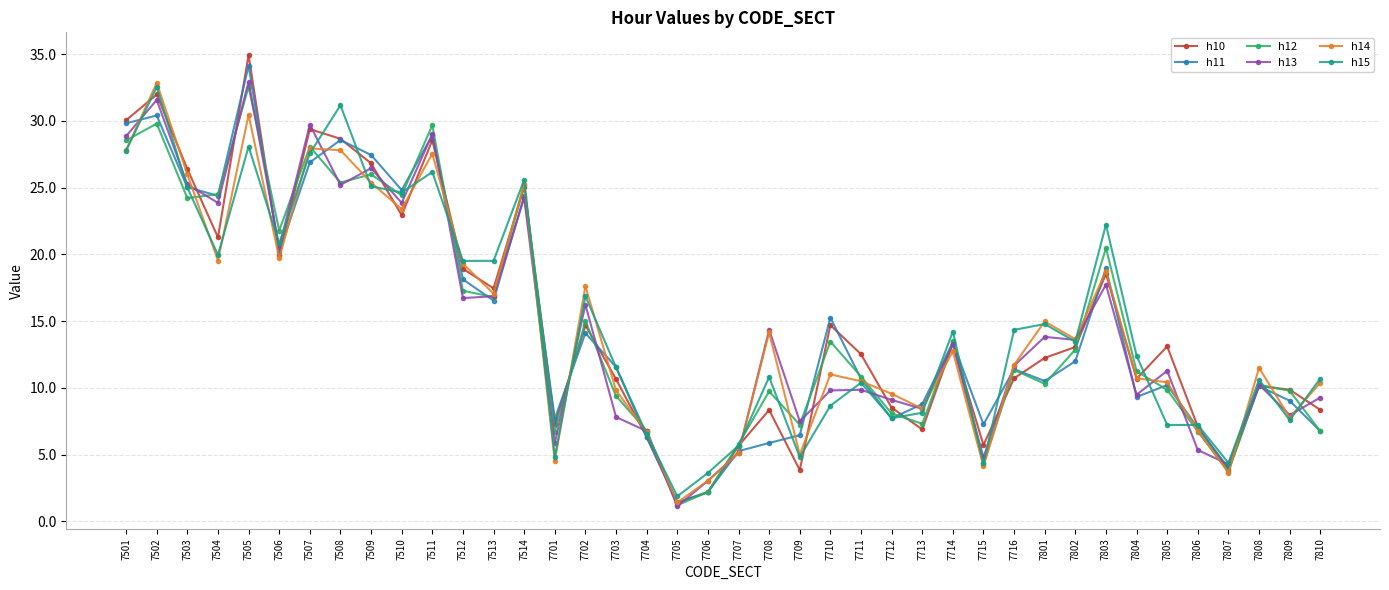

How many lines are shown in the chart?

6